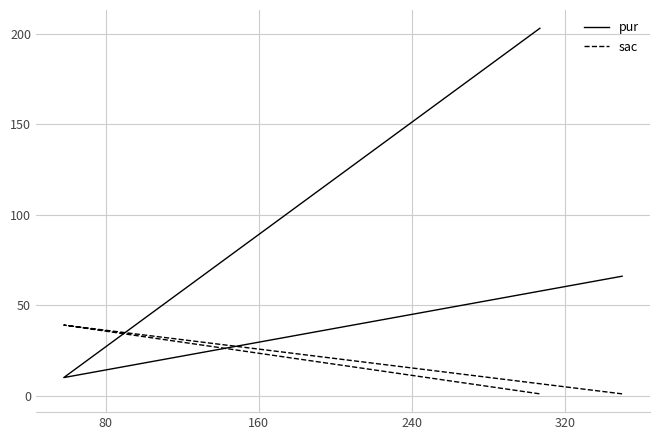

What value does the pur series have at 80, to the nearest 10?

10